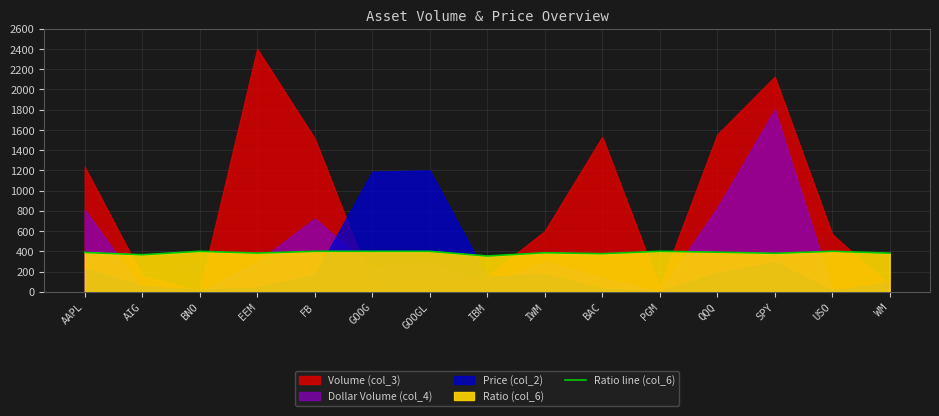

Is it true that Ratio line (col_6) equals 197.5 at USO?

False